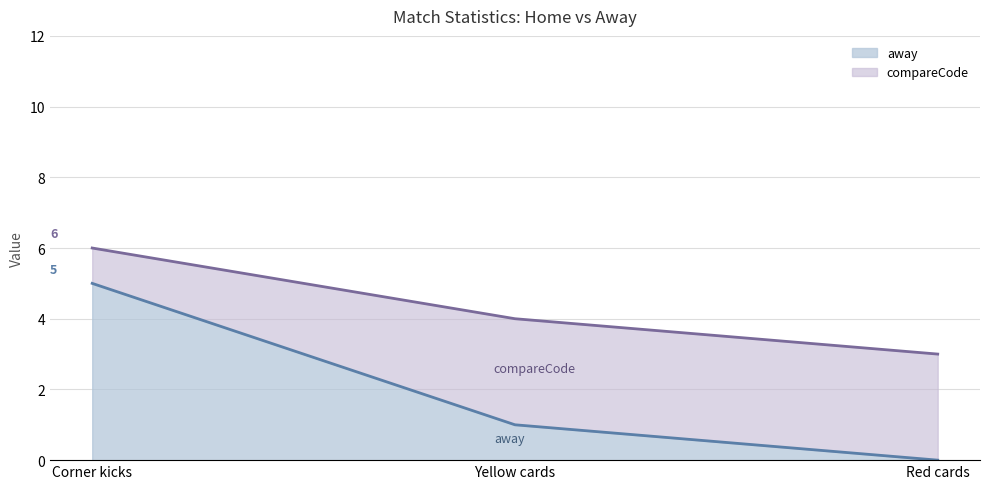

Reading right to left, transcribe the values for away.

0	1	5